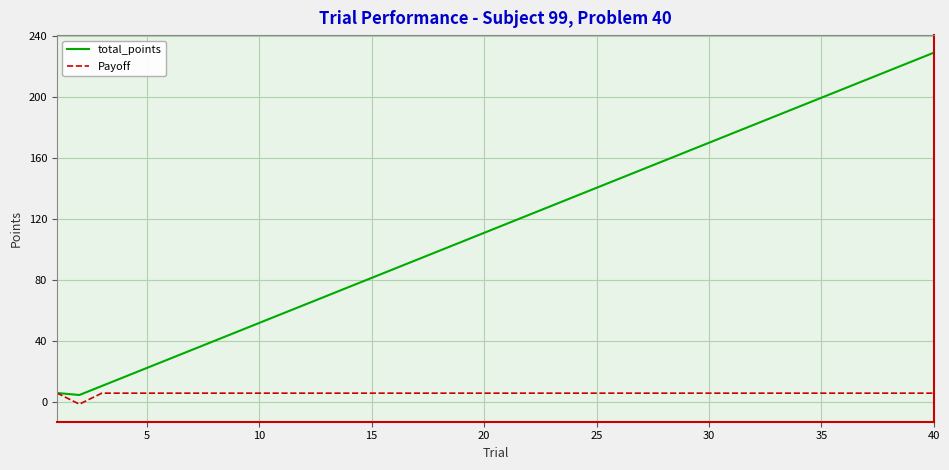

What is the average value of the Payoff series?

5.7